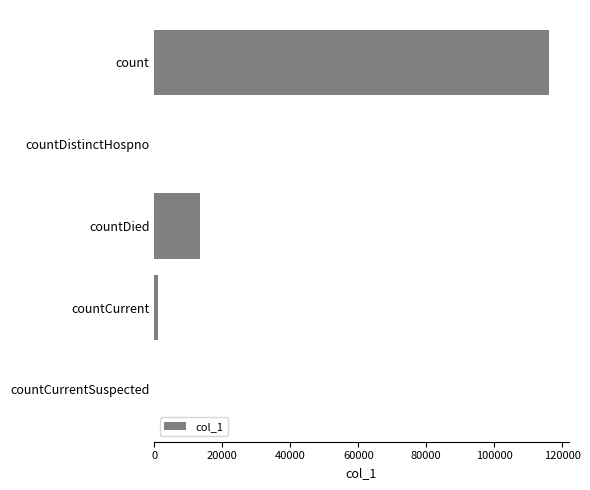

Which has a higher value, countCurrentSuspected or count?

count